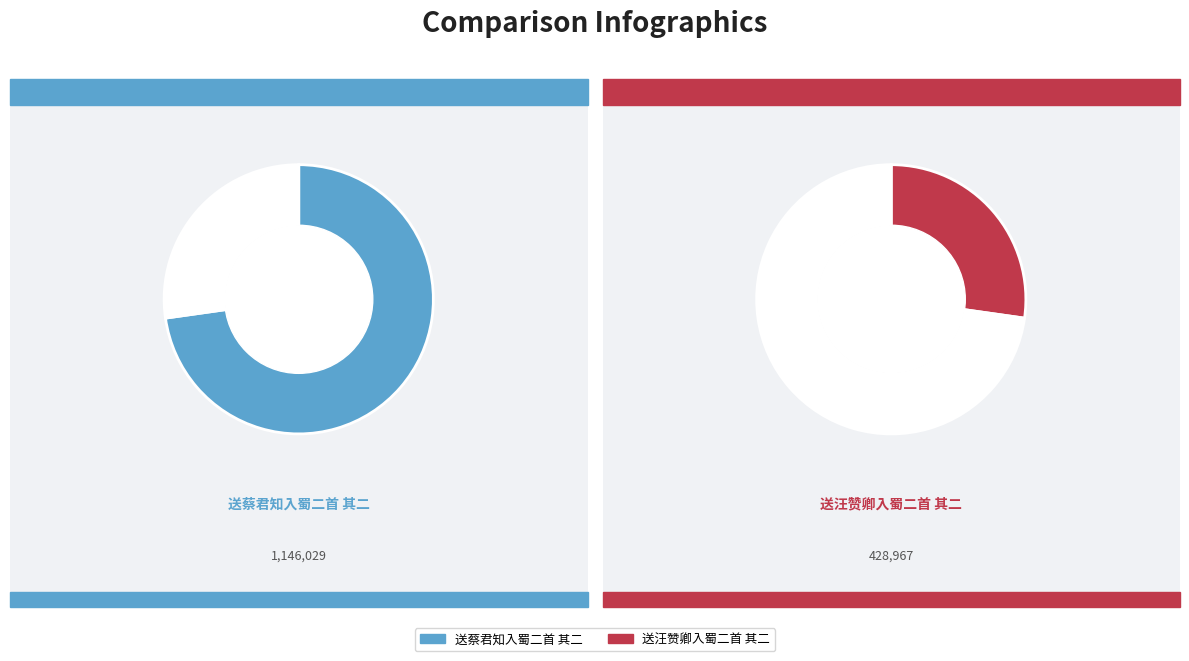

To the nearest percent, what is the difference between the 送汪赞卿入蜀二首 其二 and 送蔡君知入蜀二首 其二 slice percentages?

46%